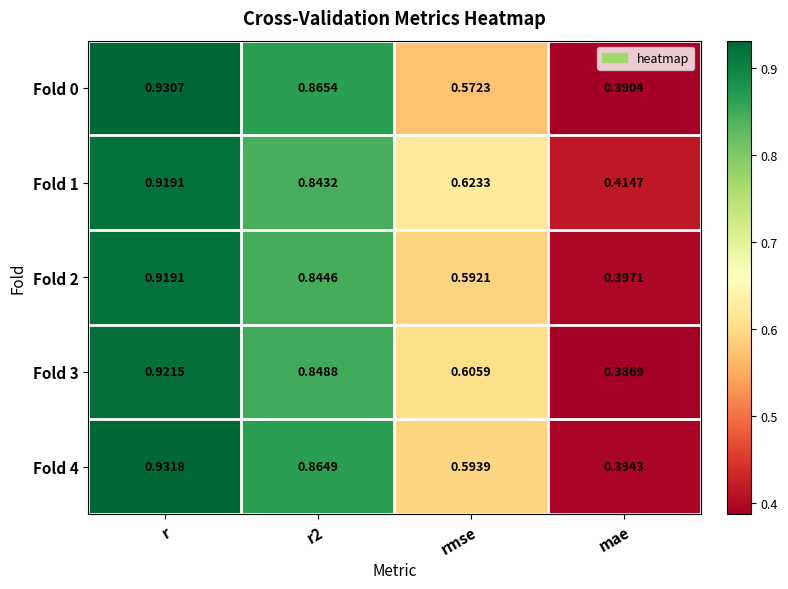

At which label is Fold 4 closest to 0?

mae